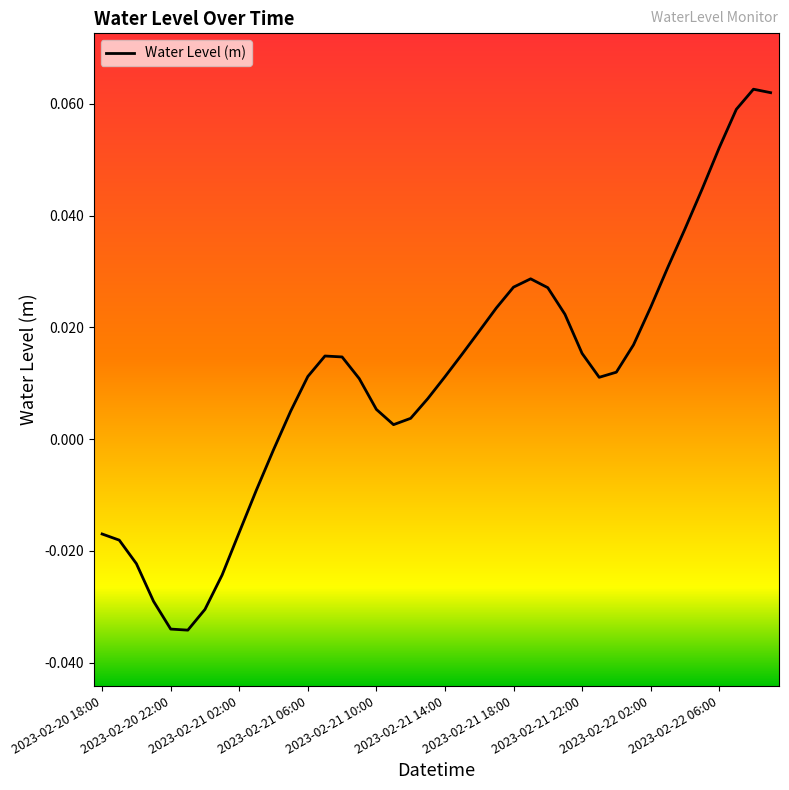

How many lines are shown in the chart?

1